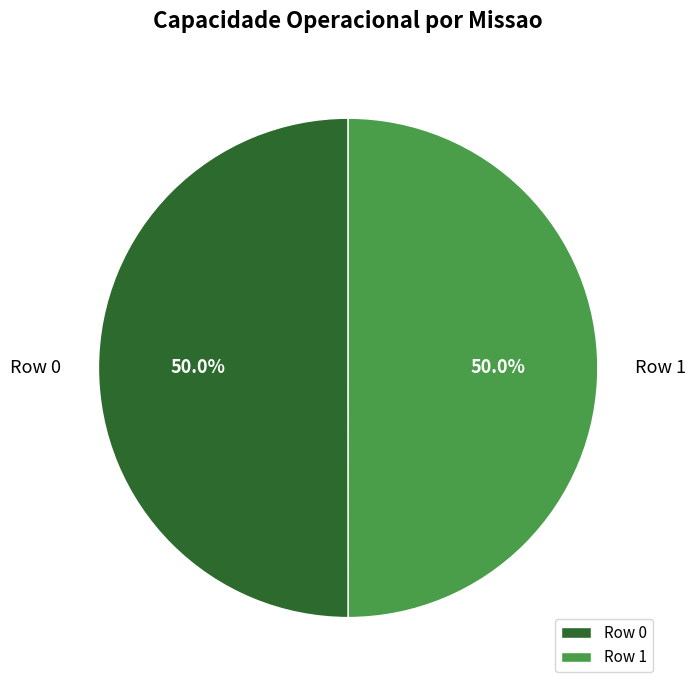

How many segments does this pie chart have?

2